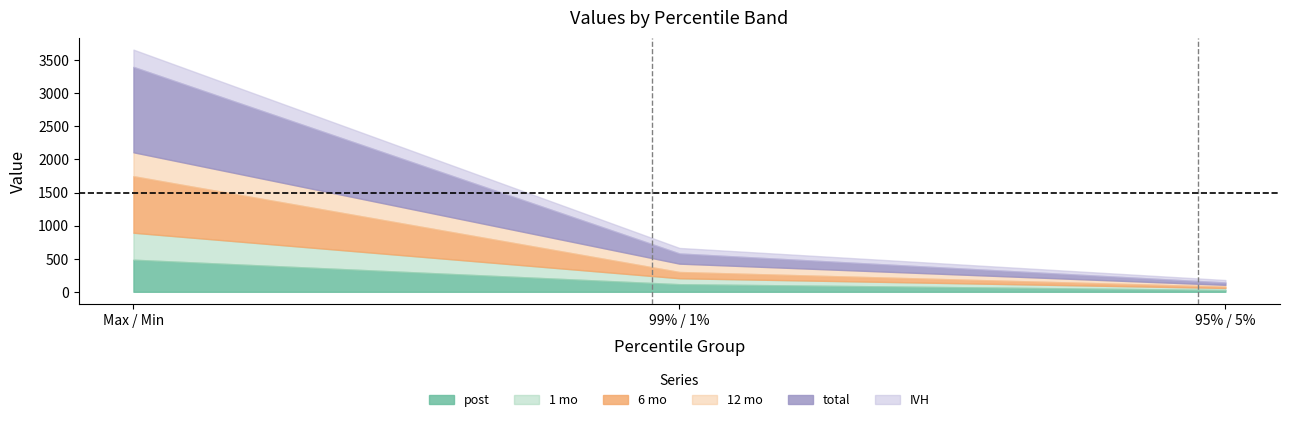

Between 95% / 5% and Max / Min, which is larger?

Max / Min